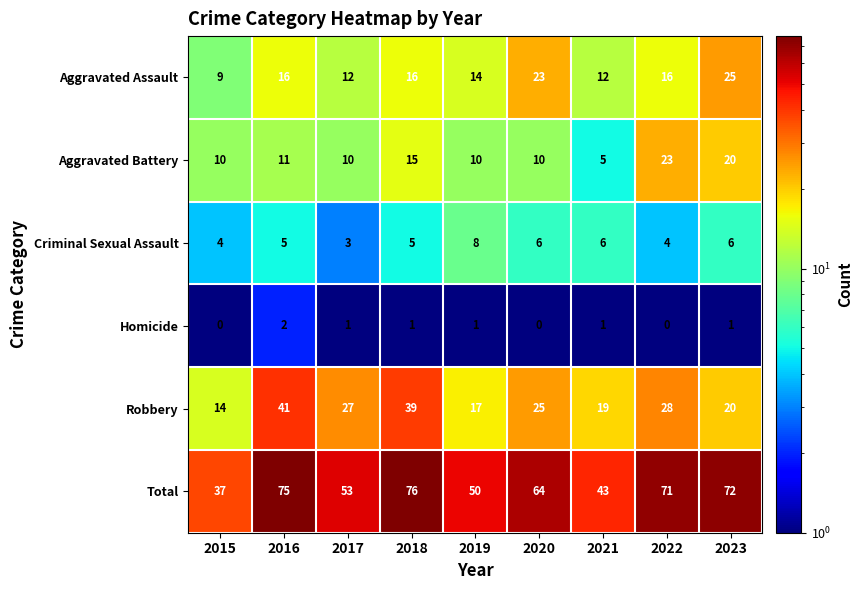

Which series changed the most between 2018 and 2022?

Robbery